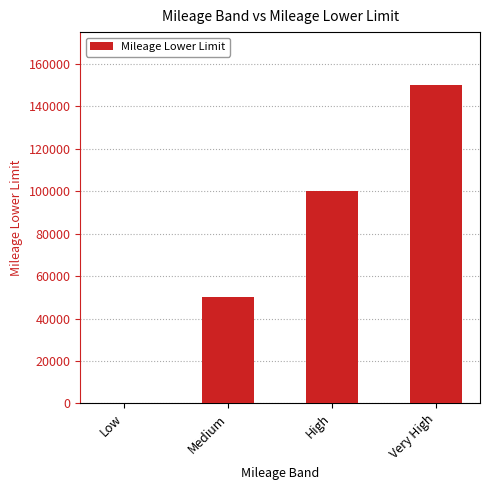

Where is the data nearest to the value 75000?

Medium